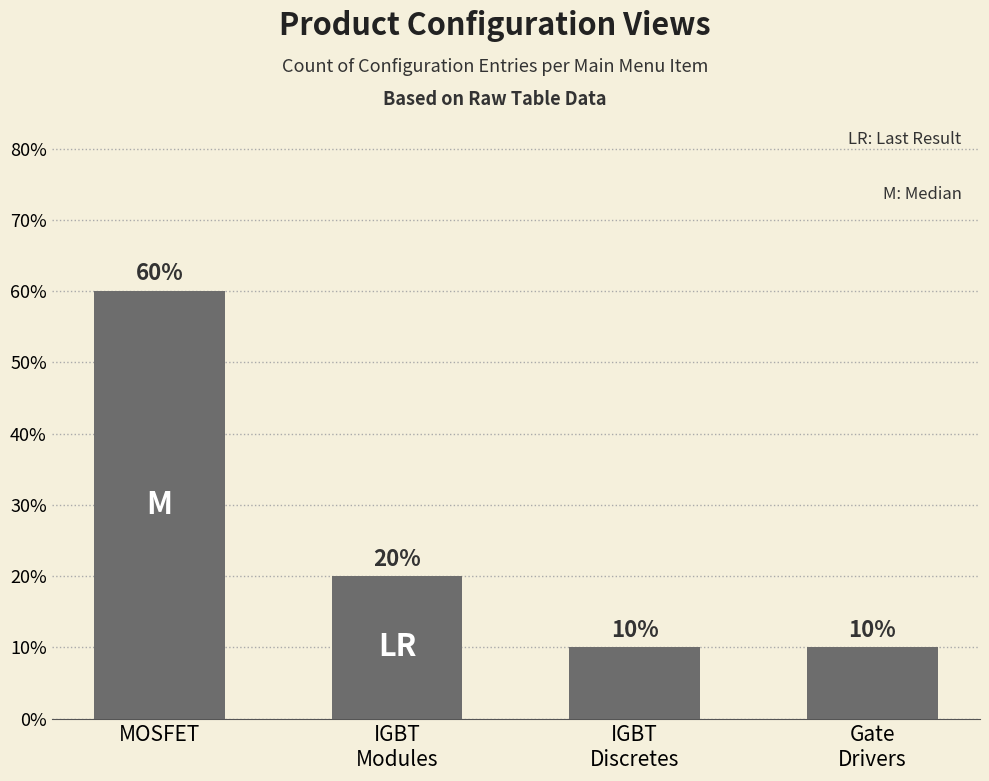

What is the label of the 4th bar from the left?

Gate
Drivers